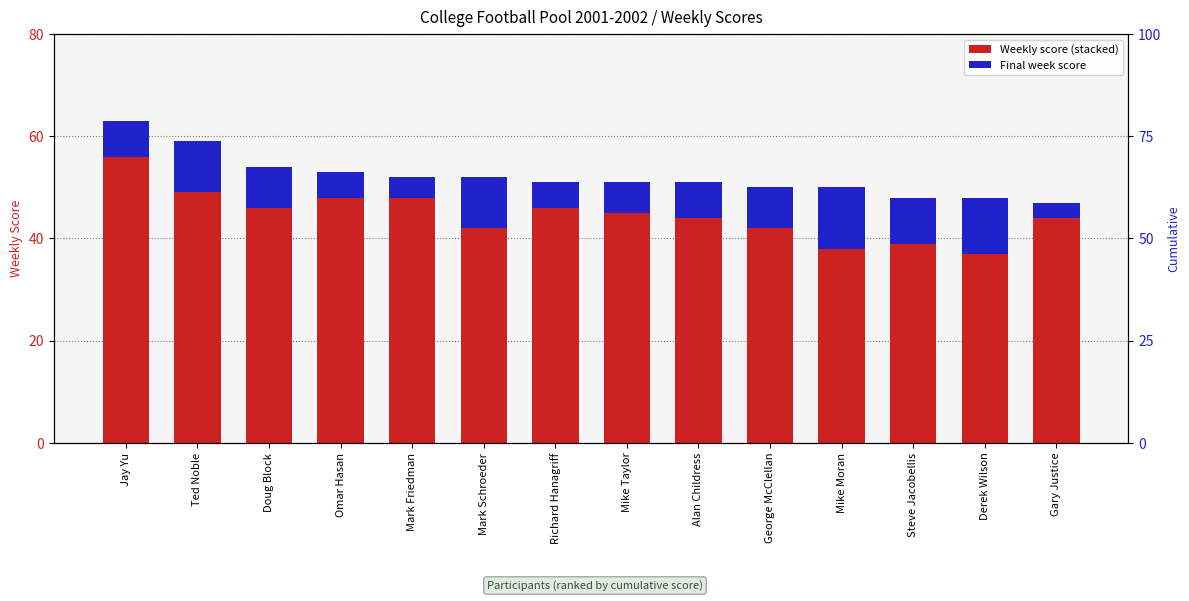

What is the value of the Wk 1 bar at the 7th from the left?

11